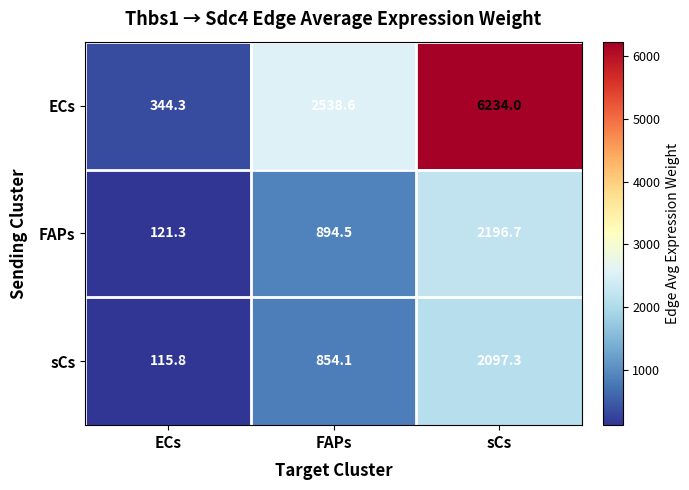

Which category has the lowest value across all series?

ECs